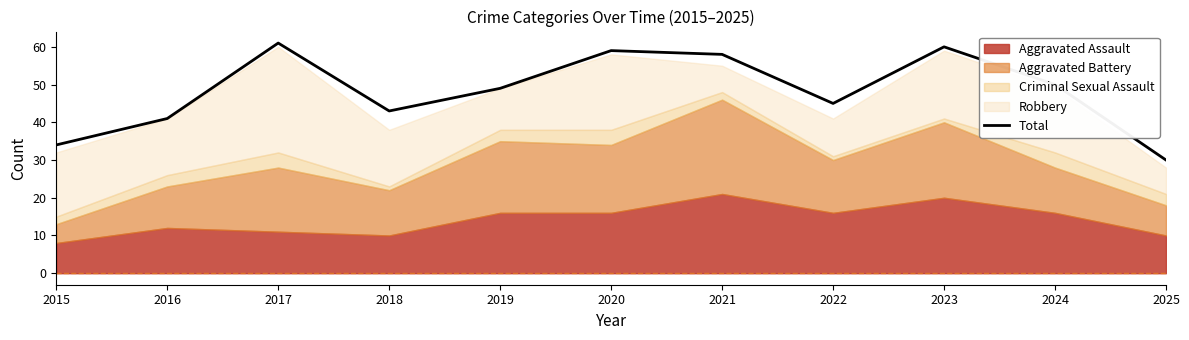

Is it true that the value at 2015 is 34?

True